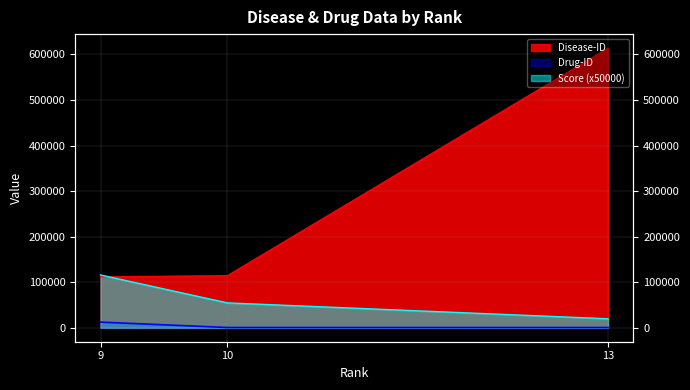

Does the chart display data point markers on the line(s)?

No